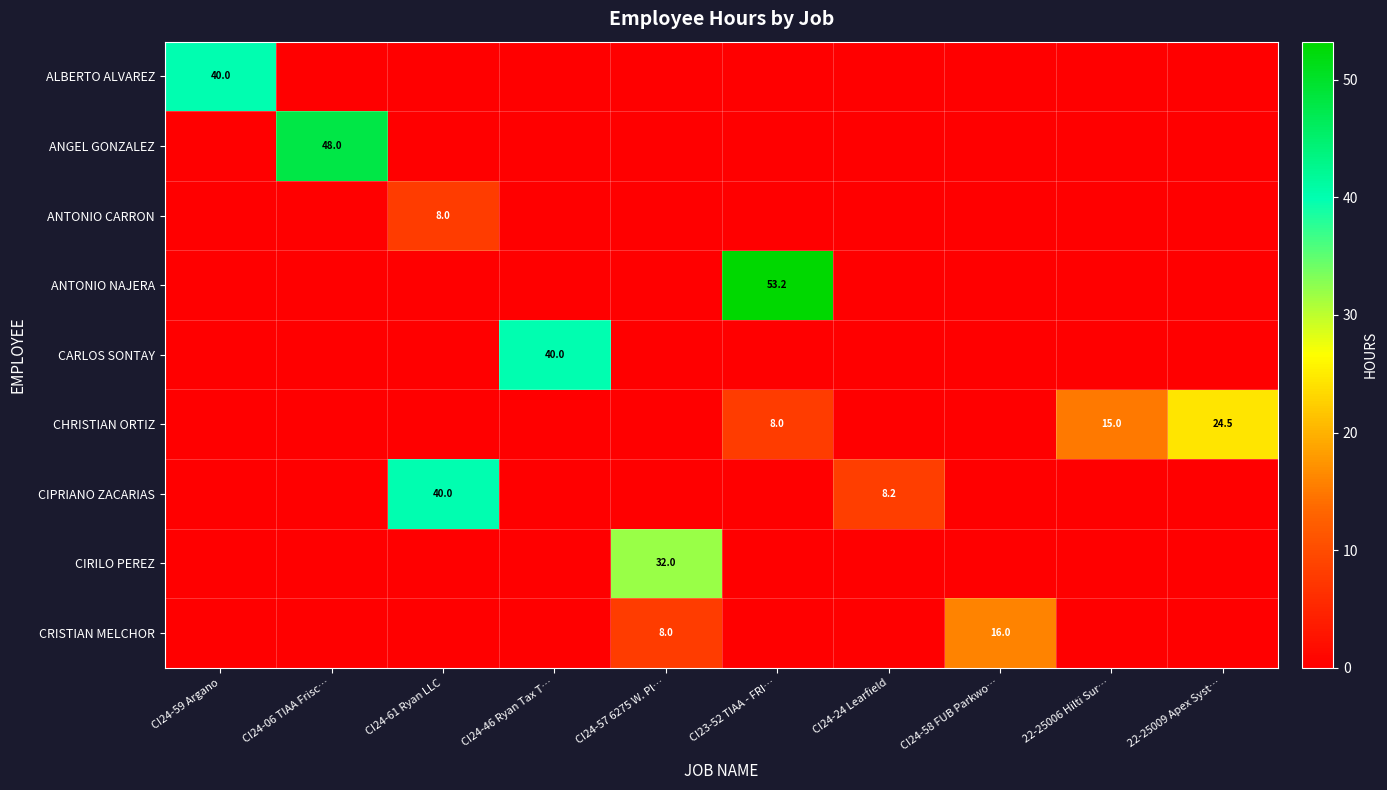

What is the sum of the CRISTIAN MELCHOR values at CI24-58 FUB Parkwo… and CI24-57 6275 W. Pl…?

24.0